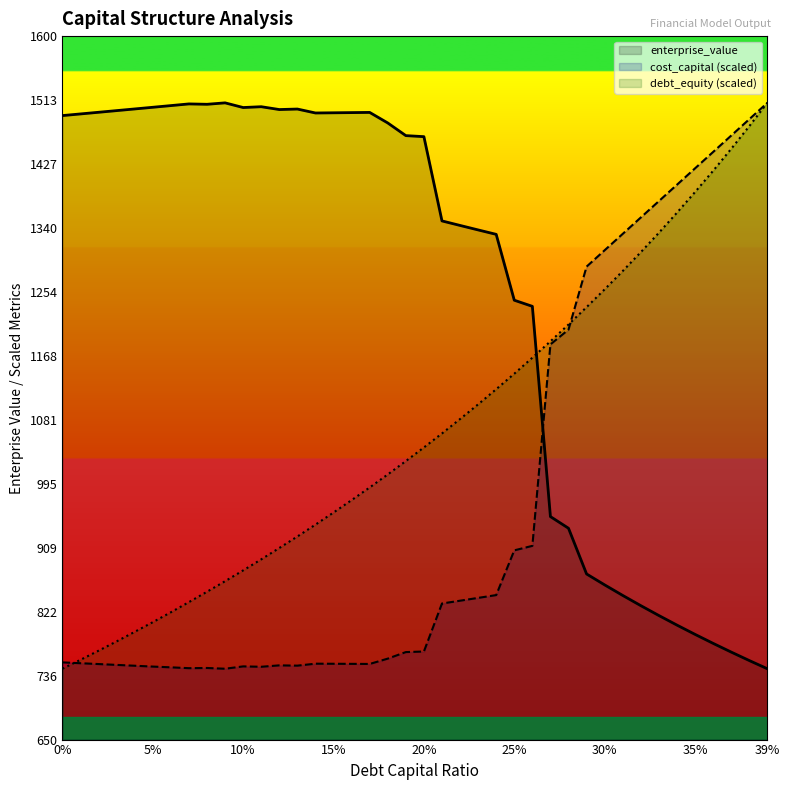

True or false: enterprise_value has more than 1 points higher than both neighbors.

True